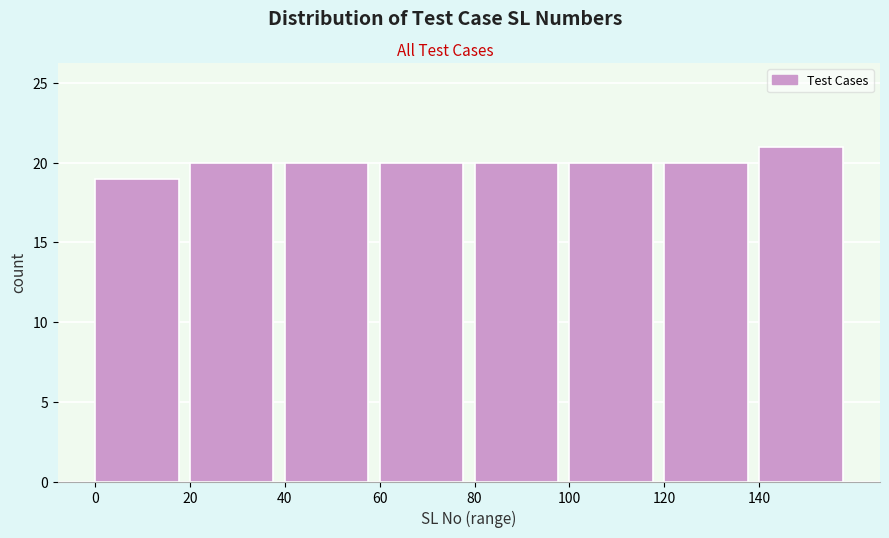

How tall is the bar that spans 20 to 40 on the x-axis? The values are not printed on the chart, so give them approximately, as read against the axis.

20